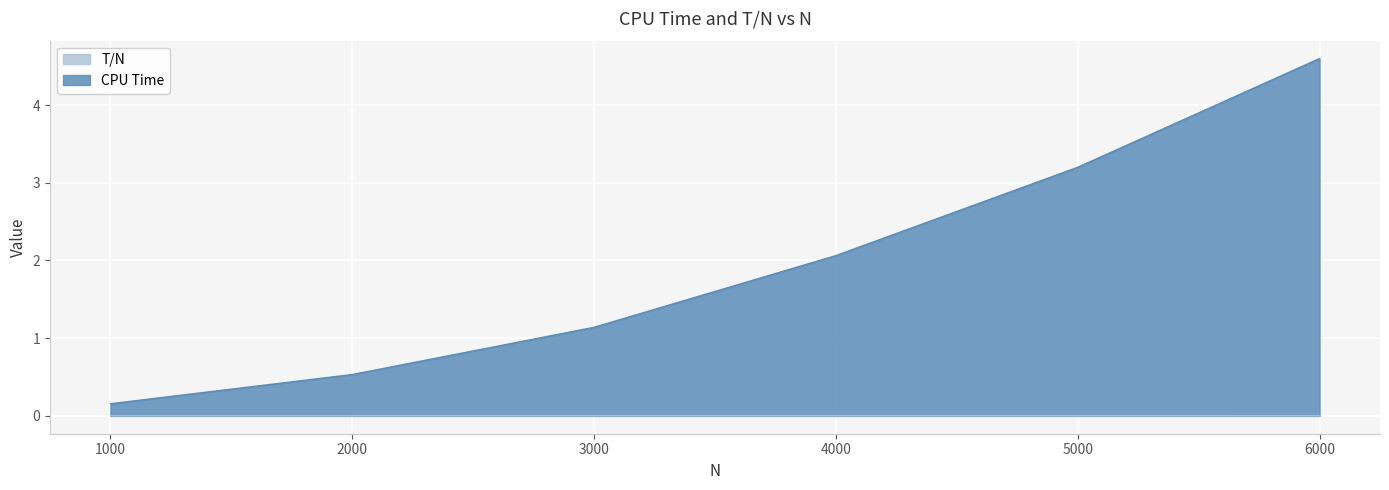

True or false: T/N has a value of 0.0 at 4000.

False